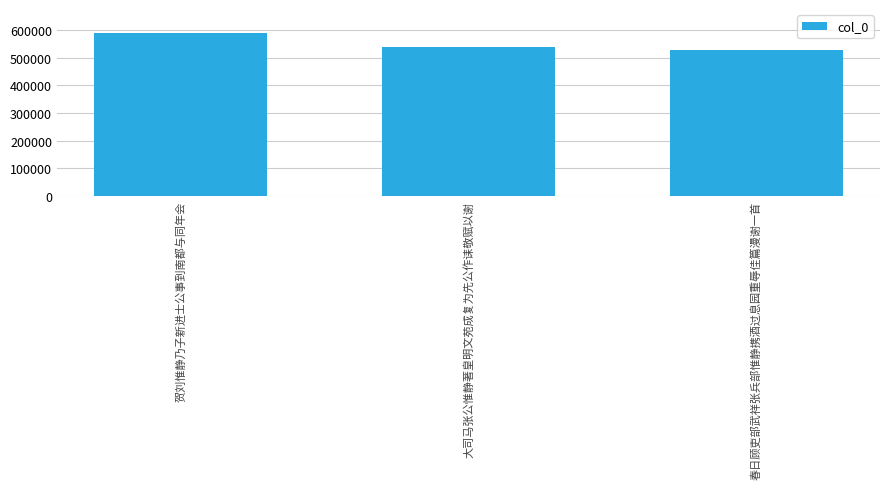

What is the smallest value displayed?

526322